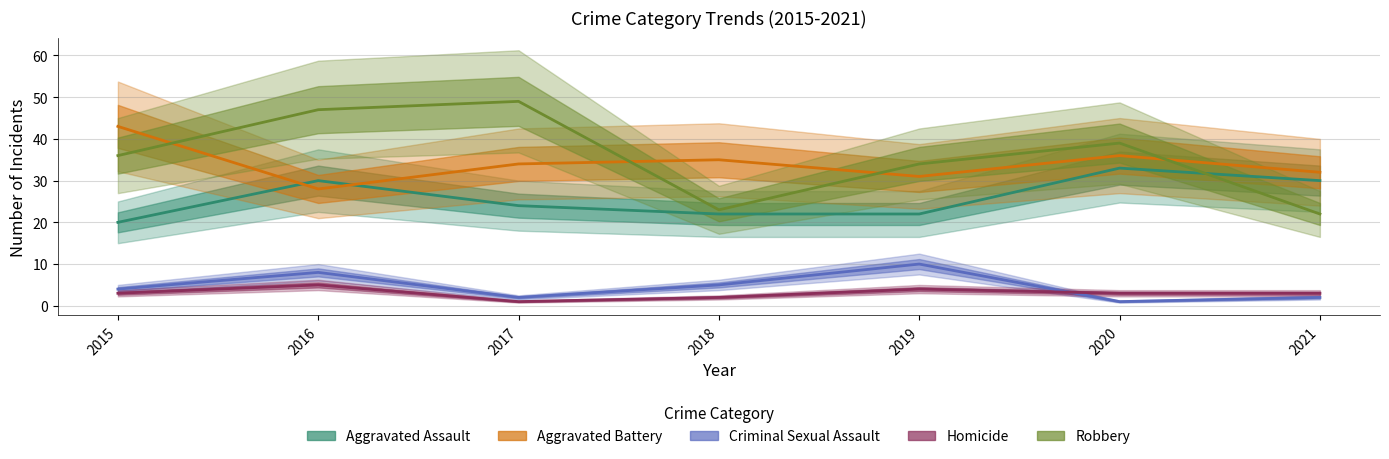

Count the Aggravated Assault values in the range 22 to 30.

5